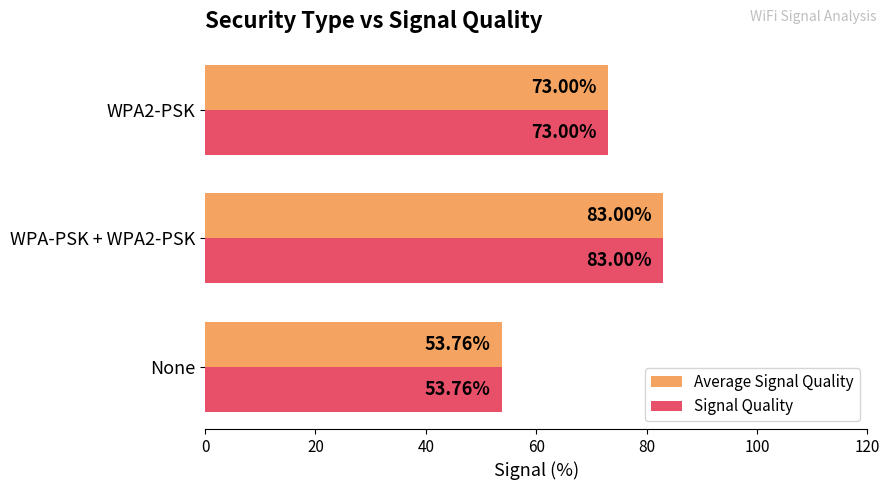

Which category has the lowest value in the Signal Quality series?

None